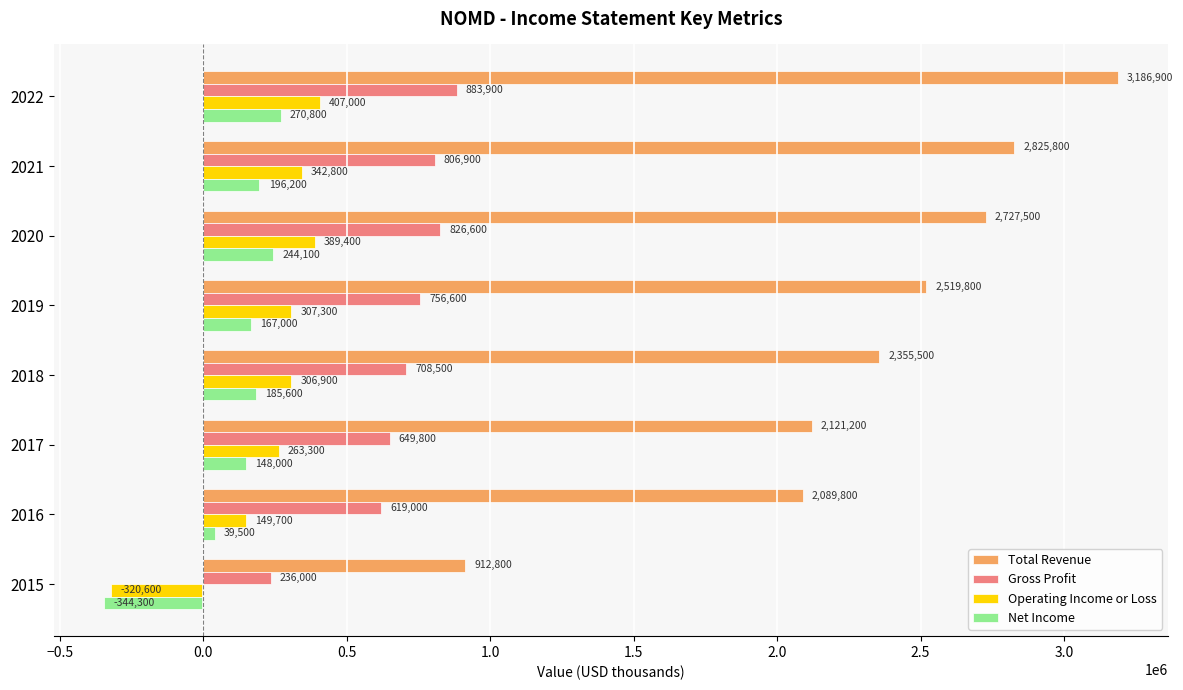

At 2020, list the series in order from largest to smallest.

Total Revenue, Gross Profit, Operating Income or Loss, Net Income